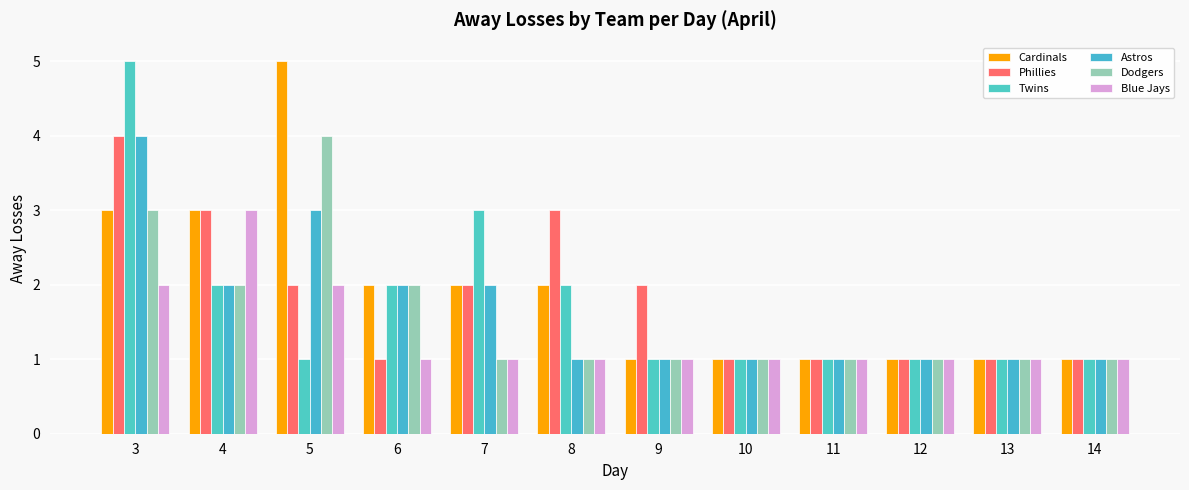

What is the sum of all Dodgers values?

19